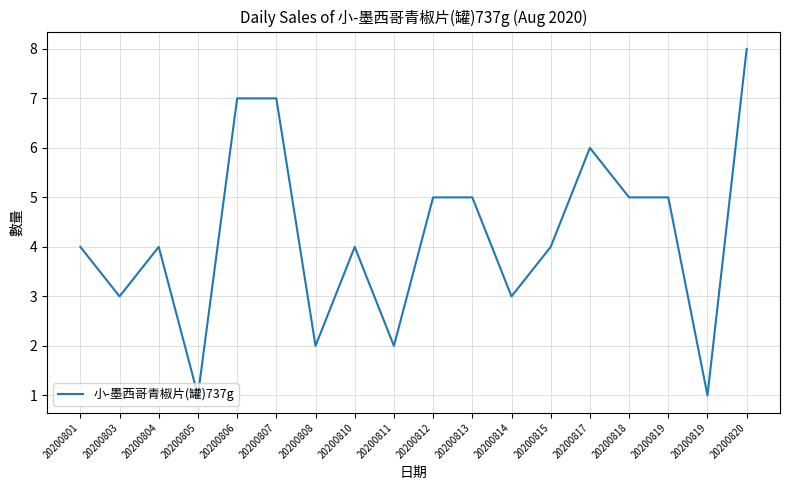

Is it true that the value at 20200819 is 9?

False